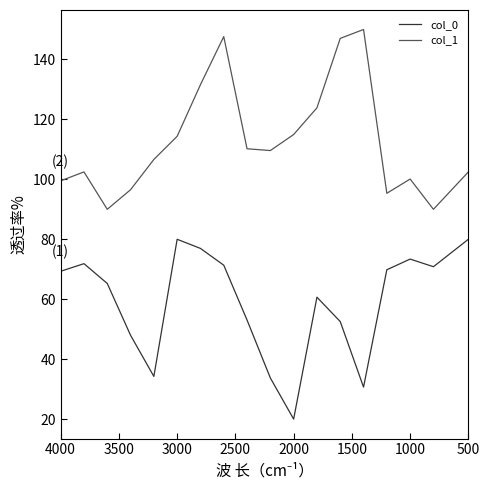

How many interior local peaks does the col_0 series have?

4